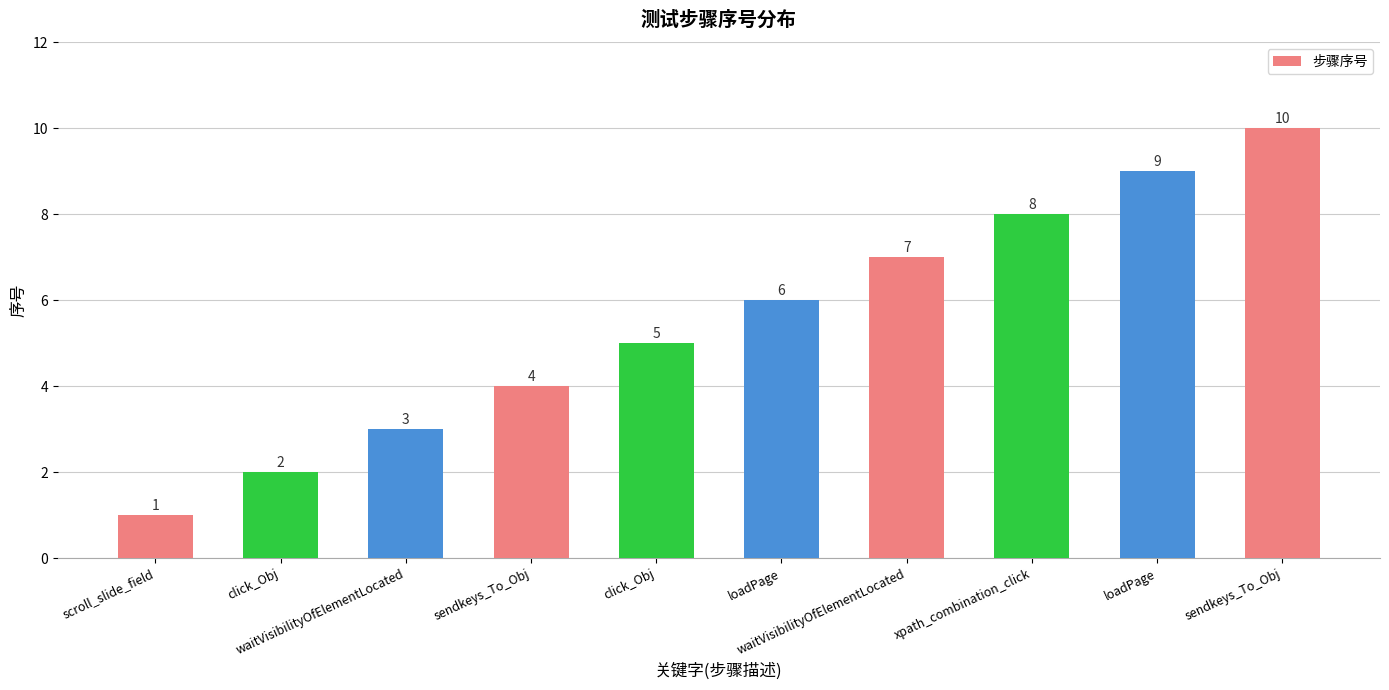

The value at click_Obj is 9. True or false?

False